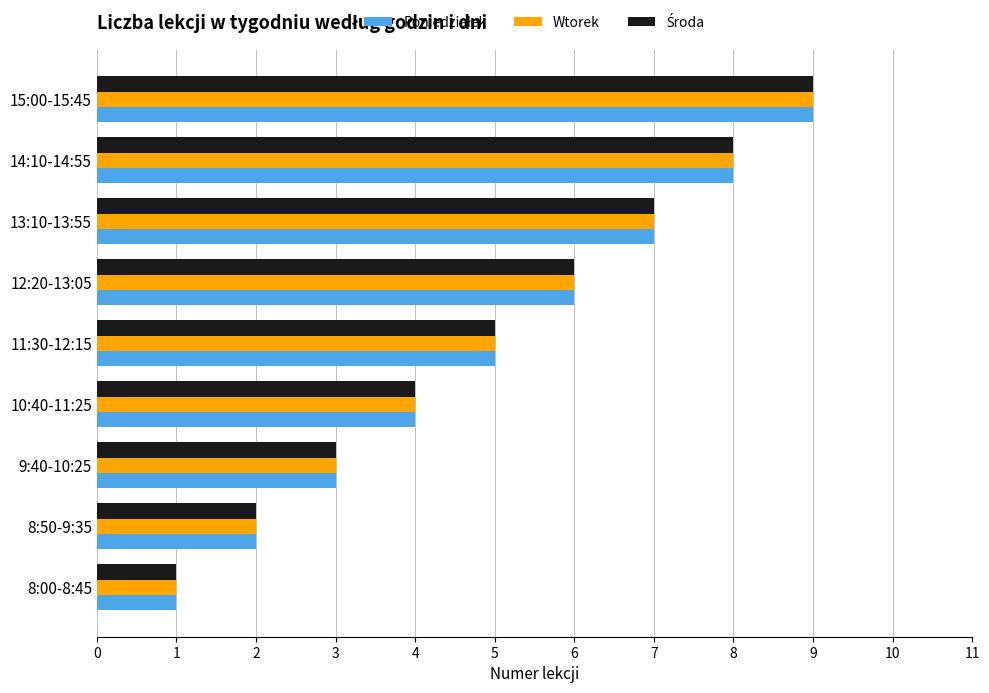

What is the smallest value displayed?

1